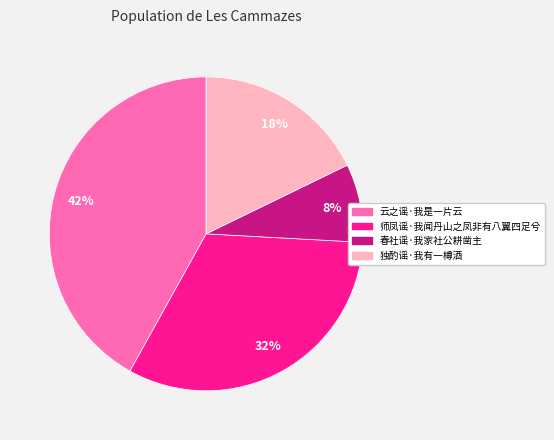

Which slice is the smallest?

春社谣·我家社公耕凿主